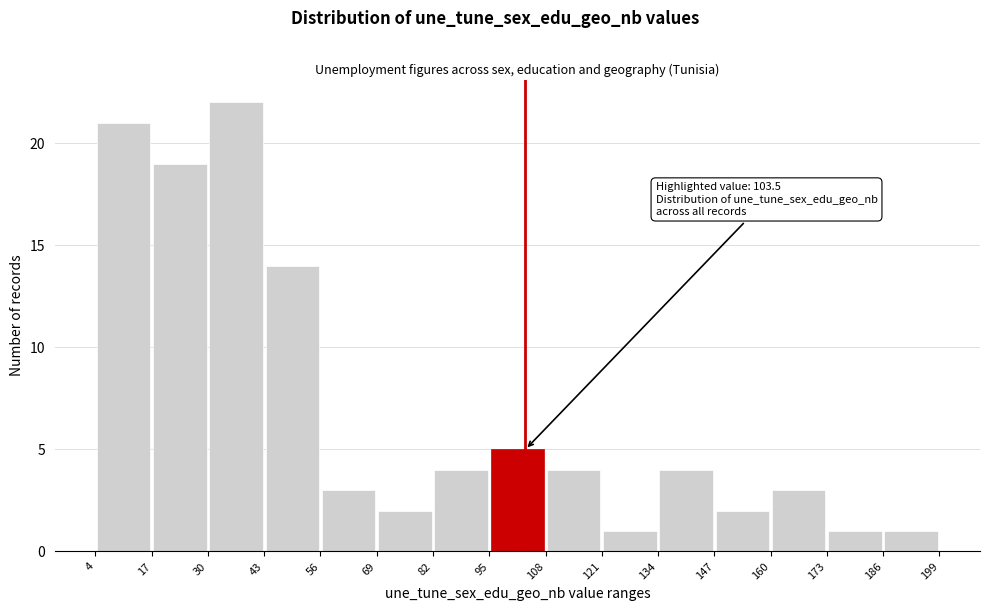

Over which range of the x-axis is the bar tallest?

30 to 43